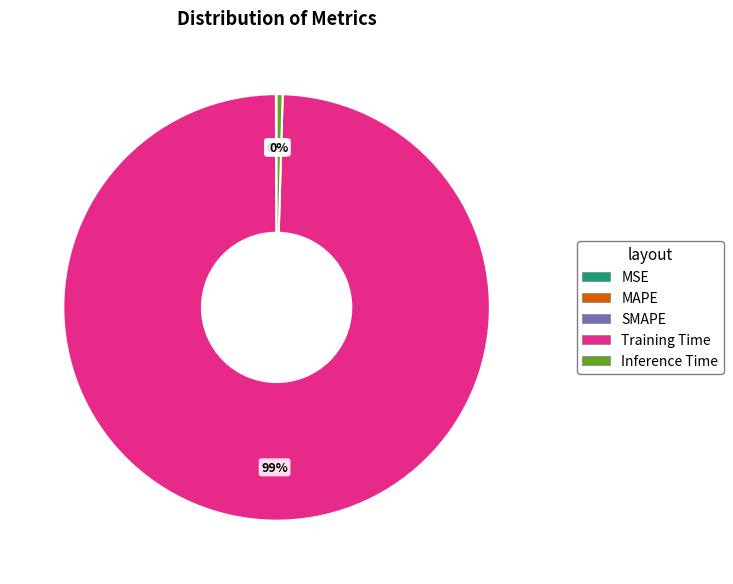

The Training Time slice represents 99% of the pie. True or false?

True